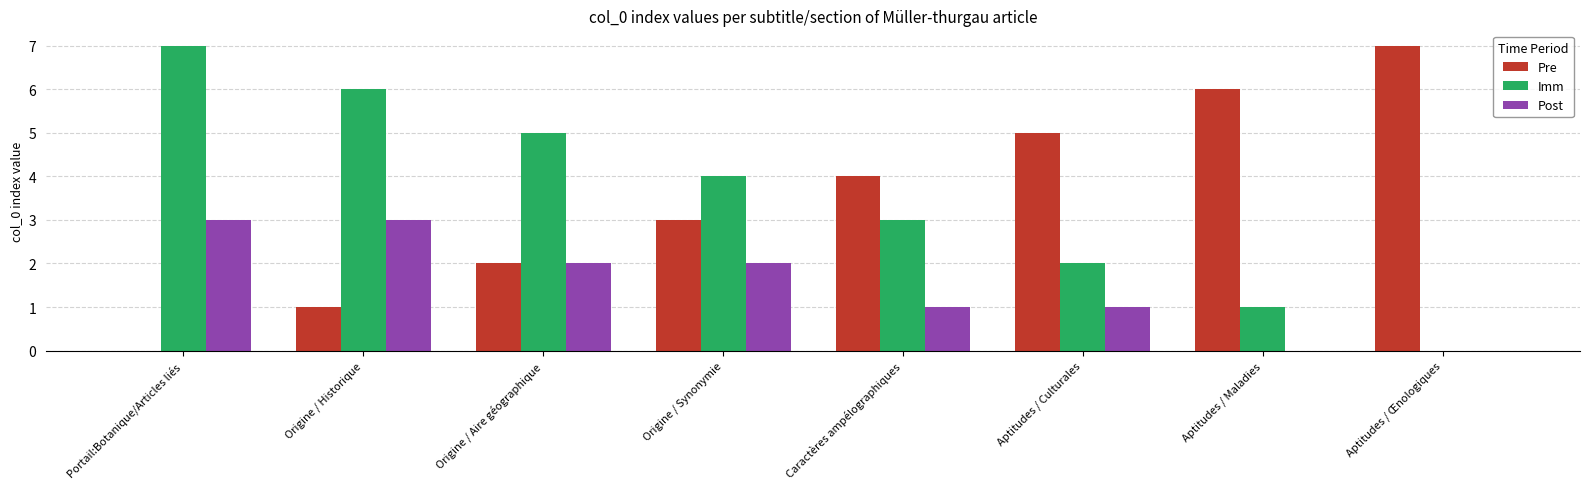

Is it true that Post equals 2 at Aptitudes / Œnologiques?

False